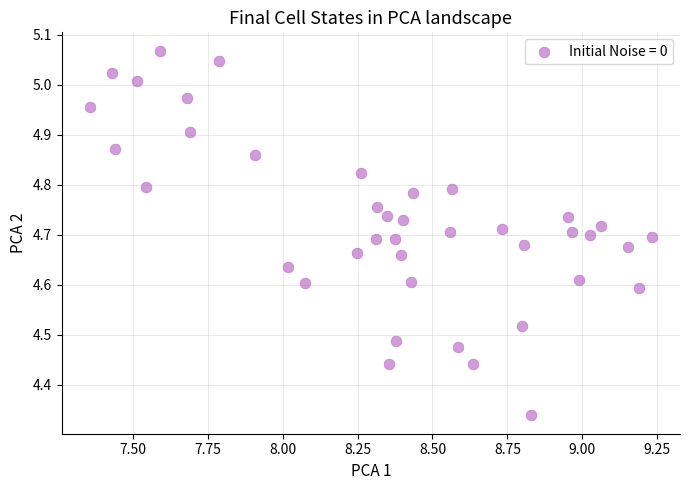

What is the range of X values (max minus min)?

1.9